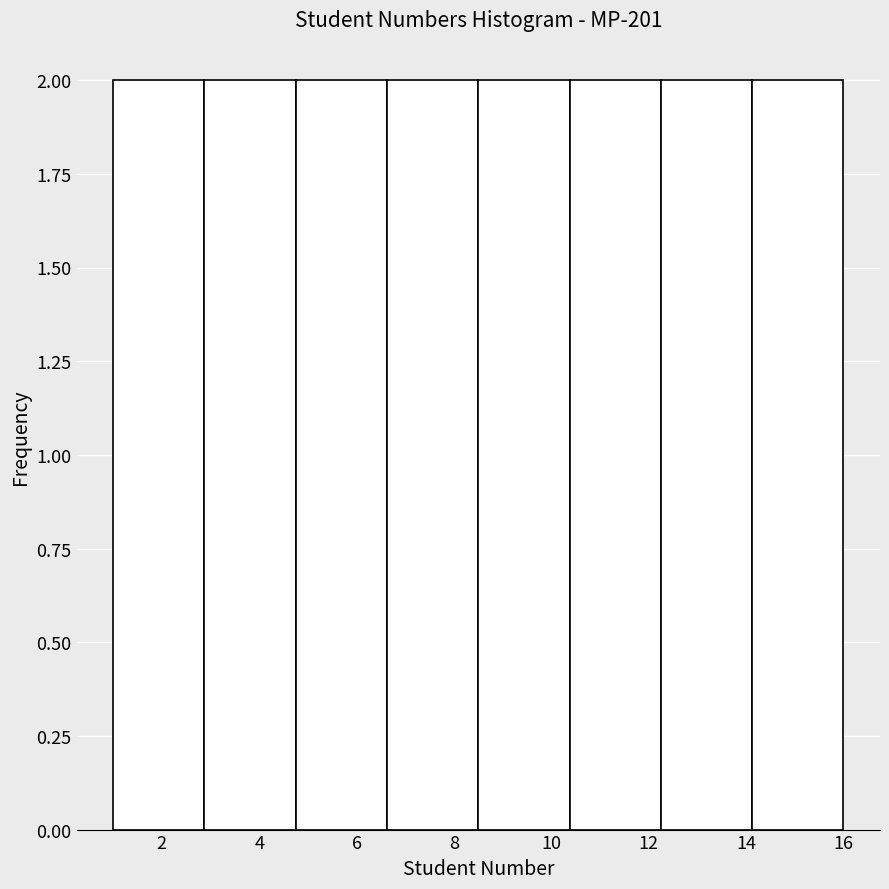

Reading left to right, transcribe this chart: for each bar, give the range it covers on the x-axis and its height. Neither the bar edges nor the heights are printed on the chart, so give them approximately, as read against the axes.

1.0 to 2.8: 2
2.8 to 4.8: 2
4.8 to 6.6: 2
6.6 to 8.6: 2
8.6 to 10.4: 2
10.4 to 12.2: 2
12.2 to 14.2: 2
14.2 to 16.0: 2